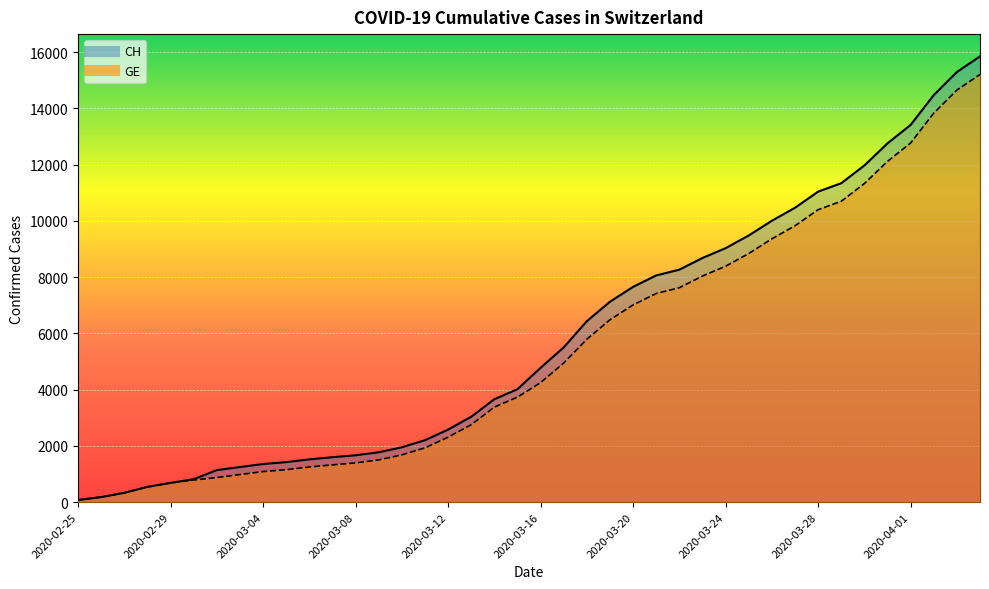

Reading left to right, list all the values displayed in this chart.

CH: 2020-02-25=73	2020-02-26=178	2020-02-27=329	2020-02-28=540	2020-02-29=682	2020-03-01=814	2020-03-02=1137	2020-03-03=1245	2020-03-04=1353	2020-03-05=1420	2020-03-06=1519	2020-03-07=1595	2020-03-08=1664	2020-03-09=1770	2020-03-10=1949	2020-03-11=2199	2020-03-12=2577	2020-03-13=3033	2020-03-14=3658	2020-03-15=4014	2020-03-16=4775	2020-03-17=5501	2020-03-18=6434	2020-03-19=7125	2020-03-20=7654	2020-03-21=8061	2020-03-22=8265	2020-03-23=8681	2020-03-24=9030	2020-03-25=9481	2020-03-26=10005	2020-03-27=10467	2020-03-28=11041	2020-03-29=11340	2020-03-30=11971	2020-03-31=12758	2020-04-01=13413	2020-04-02=14473	2020-04-03=15294	2020-04-04=15850
GE: 2020-02-25=73	2020-02-26=178	2020-02-27=329	2020-02-28=540	2020-02-29=682	2020-03-01=784	2020-03-02=872	2020-03-03=979	2020-03-04=1085	2020-03-05=1152	2020-03-06=1248	2020-03-07=1324	2020-03-08=1393	2020-03-09=1499	2020-03-10=1678	2020-03-11=1928	2020-03-12=2306	2020-03-13=2752	2020-03-14=3377	2020-03-15=3733	2020-03-16=4248	2020-03-17=4944	2020-03-18=5792	2020-03-19=6483	2020-03-20=7012	2020-03-21=7419	2020-03-22=7623	2020-03-23=8039	2020-03-24=8388	2020-03-25=8839	2020-03-26=9363	2020-03-27=9825	2020-03-28=10399	2020-03-29=10698	2020-03-30=11329	2020-03-31=12116	2020-04-01=12771	2020-04-02=13831	2020-04-03=14652	2020-04-04=15208